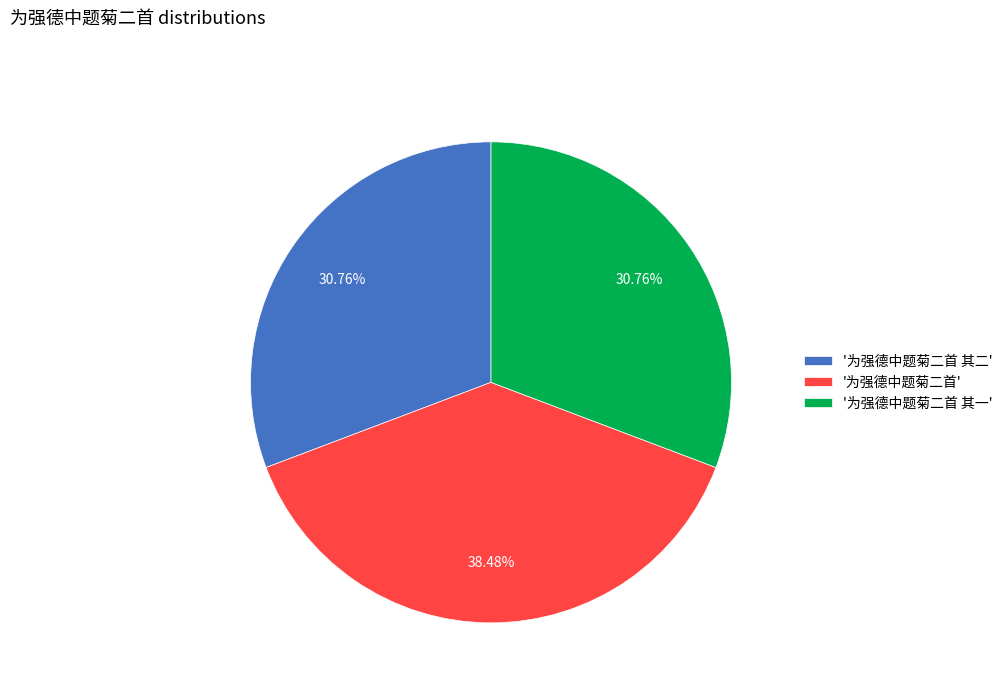

To the nearest percent, what is the difference between the largest and smallest slice percentages?

8%